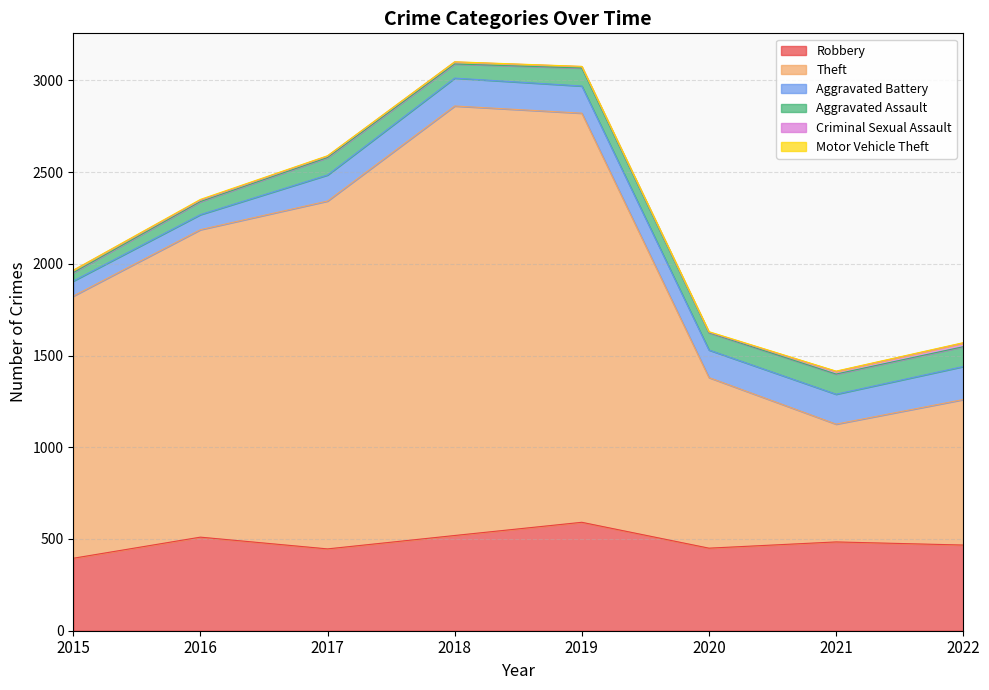

How many values in the Aggravated Assault series are below 95?

4